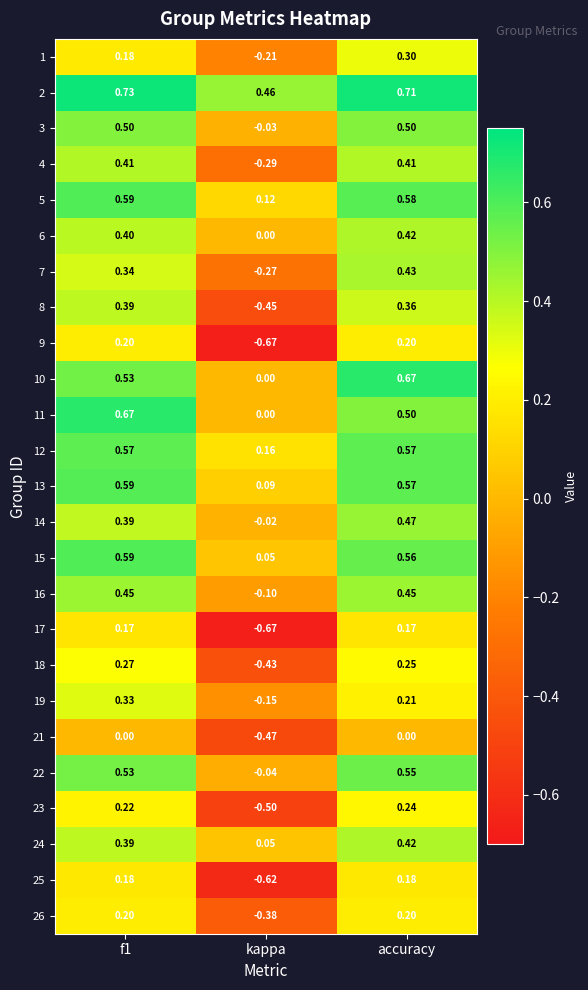

At which category does the chart reach its peak across all series?

f1